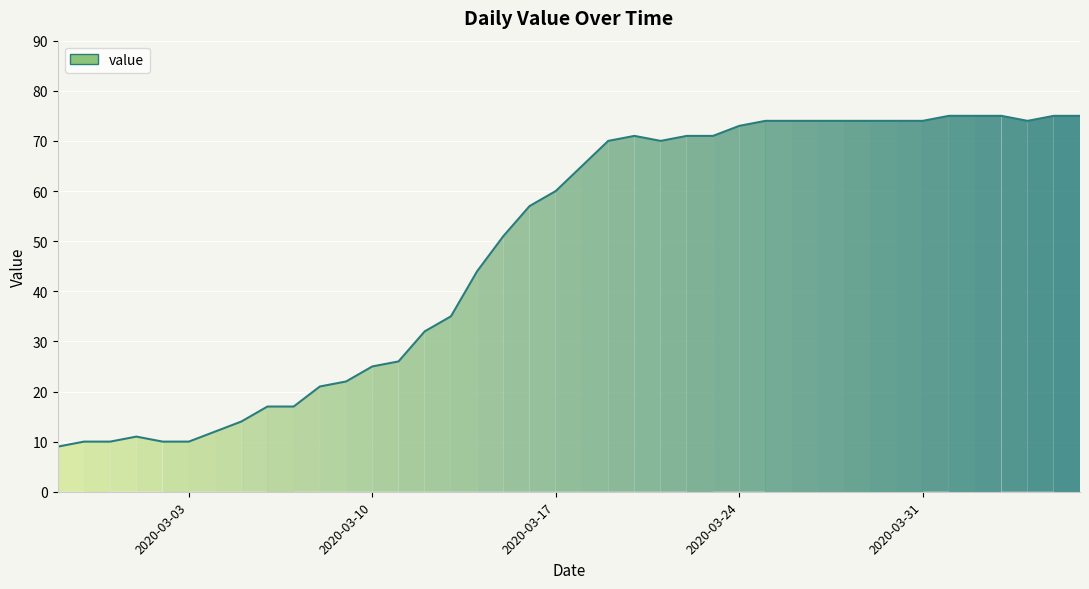

What is the greatest value displayed?

75